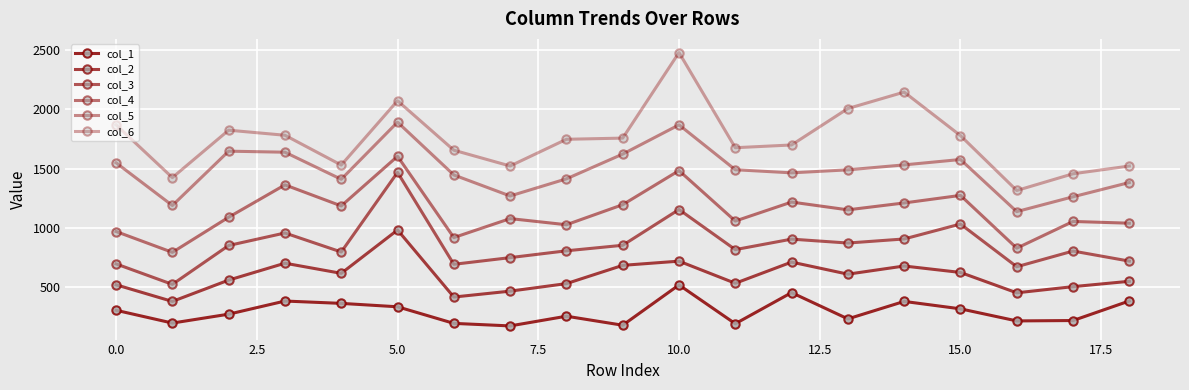

True or false: col_4 and col_2 intersect in this chart.

False